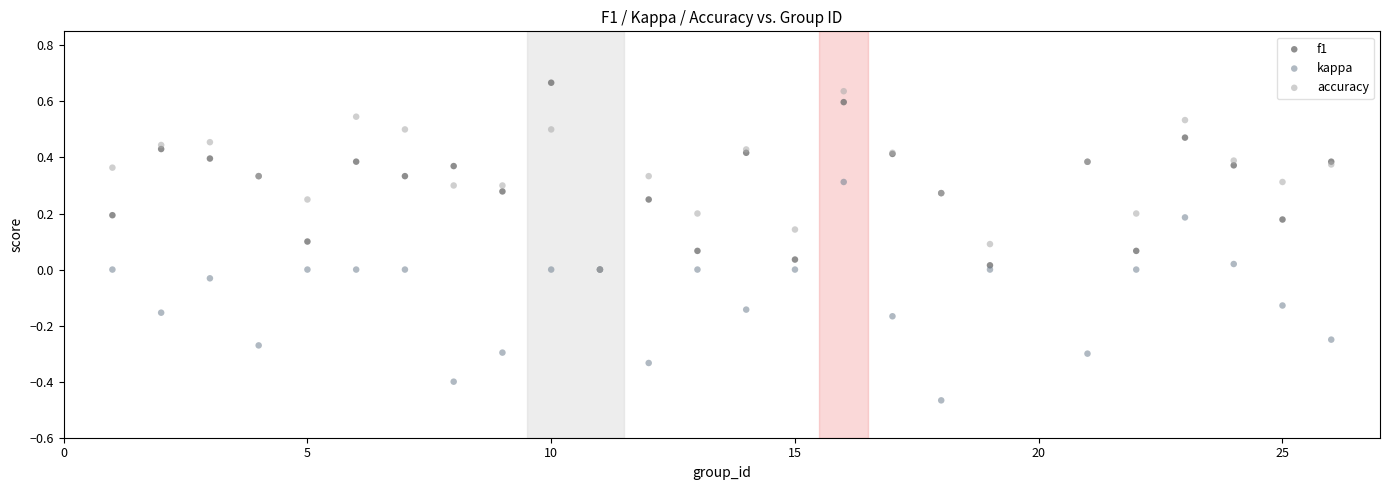

What are all the series names shown in the legend?

f1, kappa, accuracy